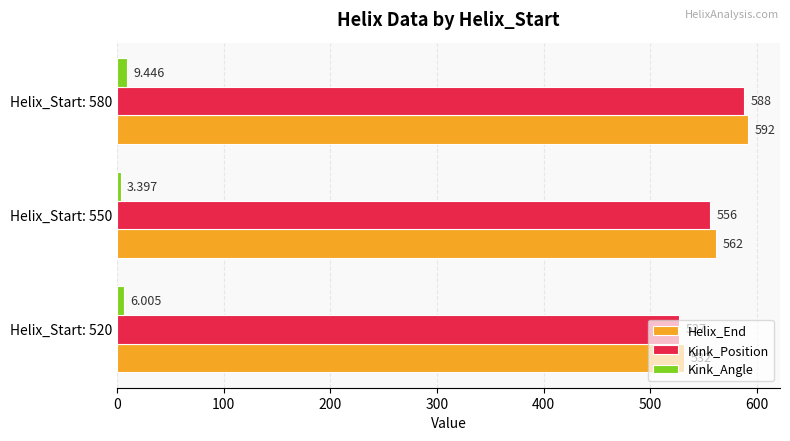

At Helix_Start: 580, list the series in order from smallest to largest.

Kink_Angle, Kink_Position, Helix_End